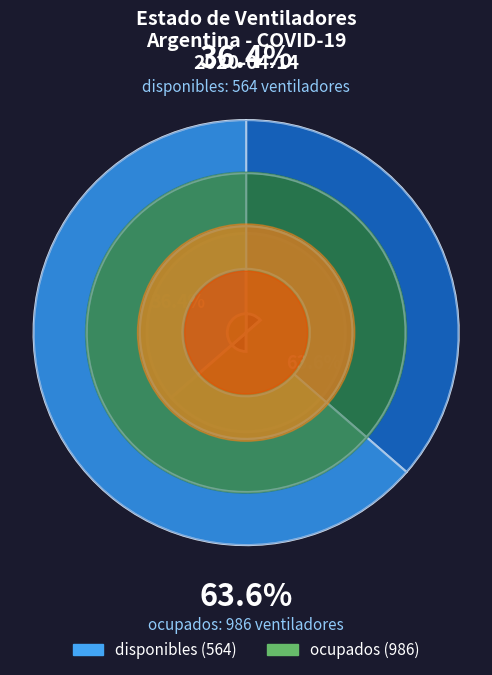

What percentage is the ocupados slice, to the nearest percent?

64%